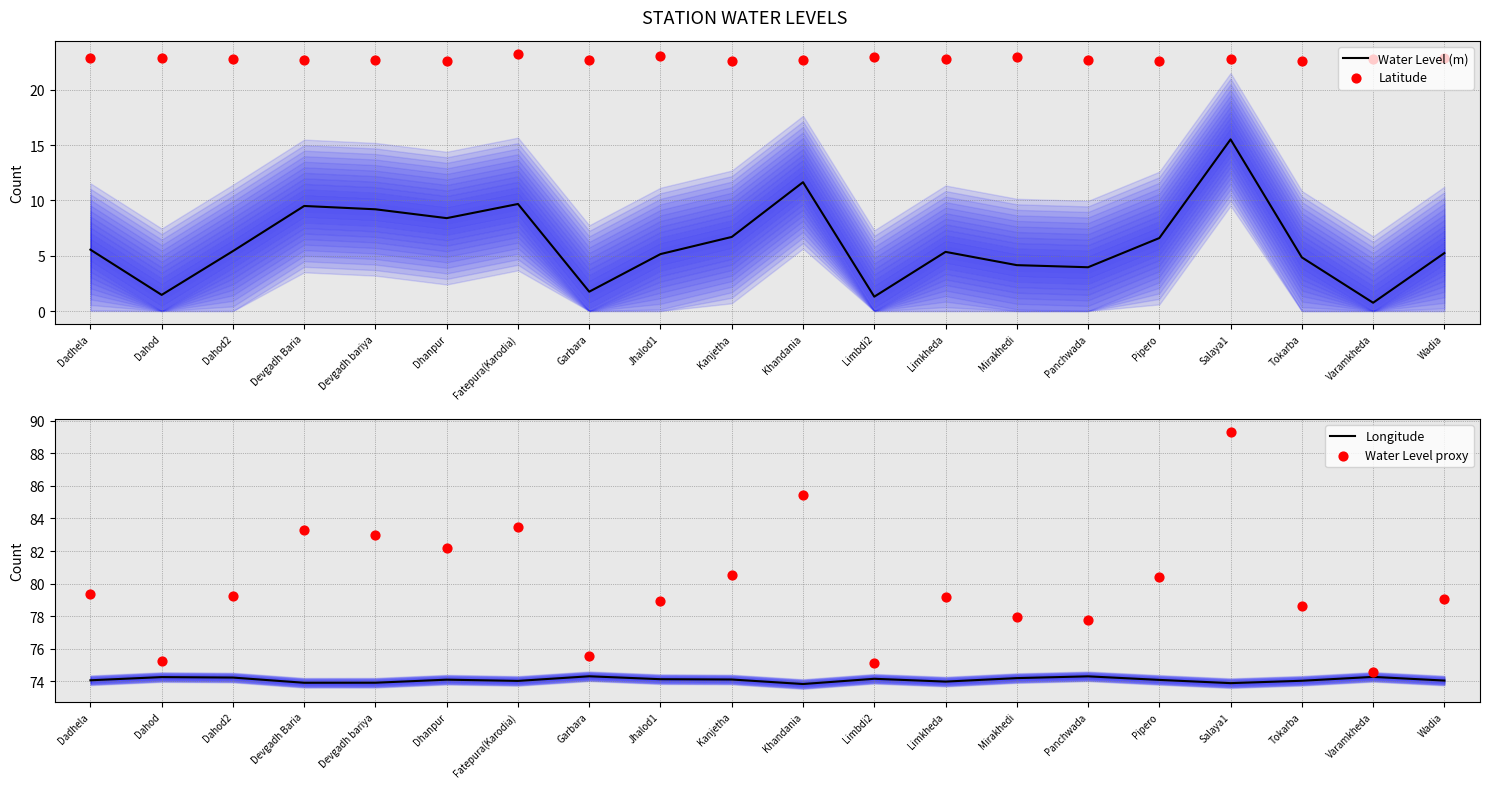

Which series contains the lowest Y value?

Water Level (m)